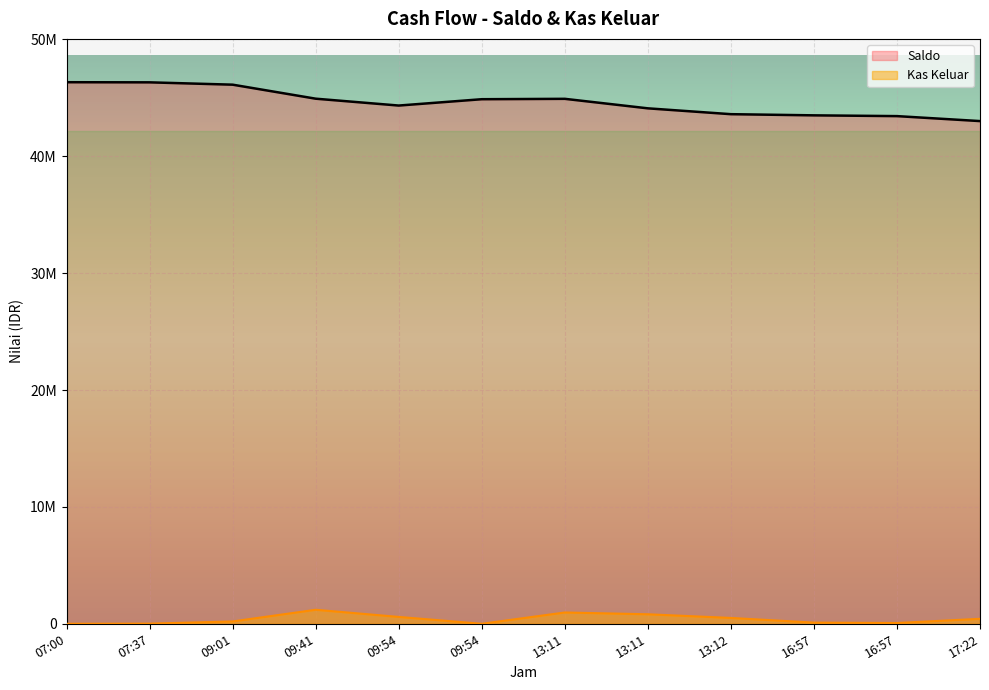

List the labels in order of Kas Keluar value, largest first.

09:41, 13:11, 13:11, 09:54, 13:12, 17:22, 09:01, 16:57, 16:57, 07:37, 07:00, 09:54